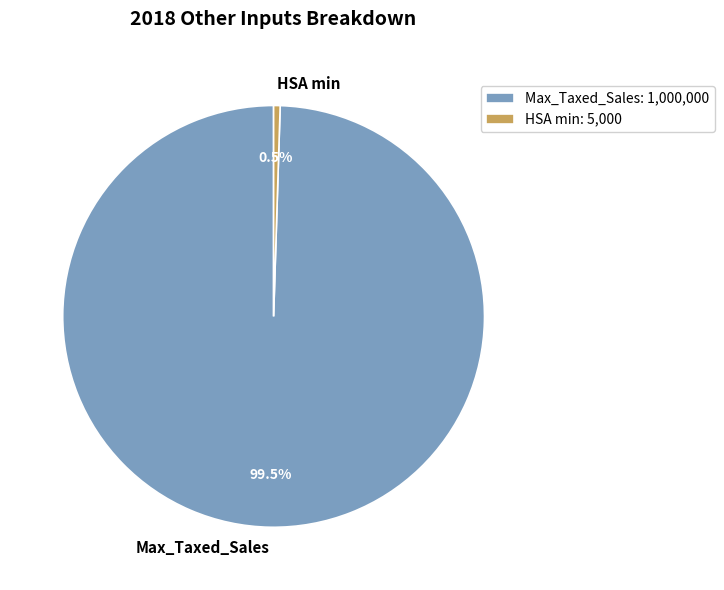

Is there any slice that represents more than half of the pie?

Yes